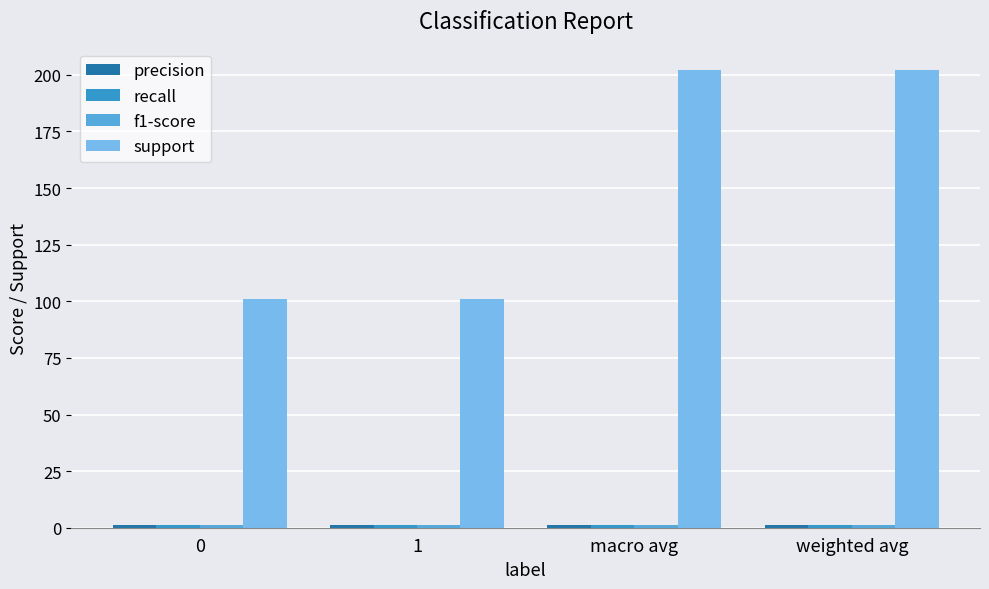

Which series has the largest range (max minus min)?

support